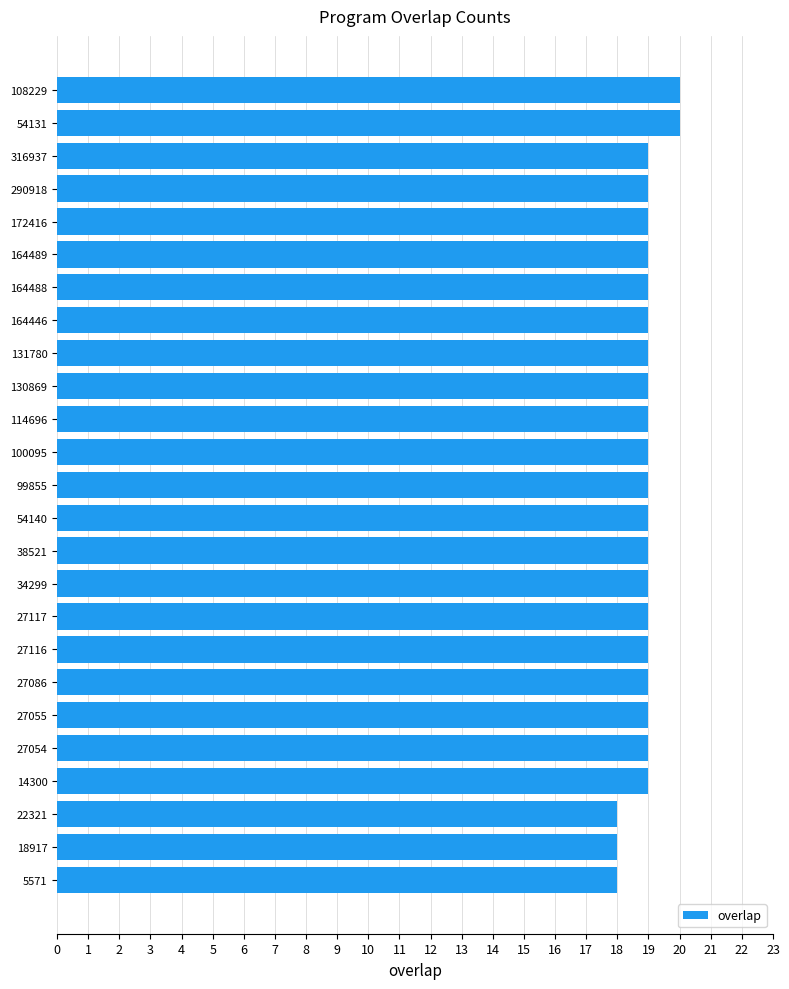

What is the ratio of the value at 5571 to the value at 38521?

0.9